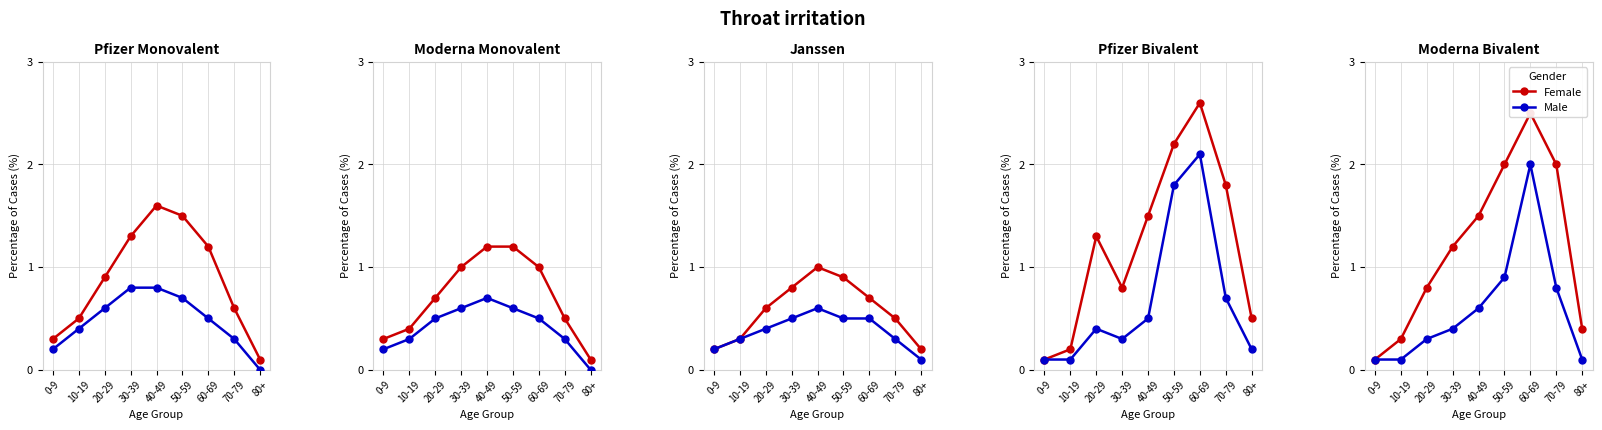

The value of Male at 20-29 is 0.5. True or false?

False